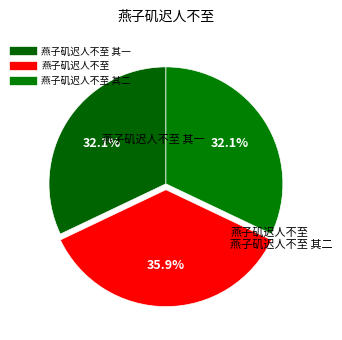

Rank the categories by value from lowest to highest.

燕子矶迟人不至 其一, 燕子矶迟人不至 其二, 燕子矶迟人不至